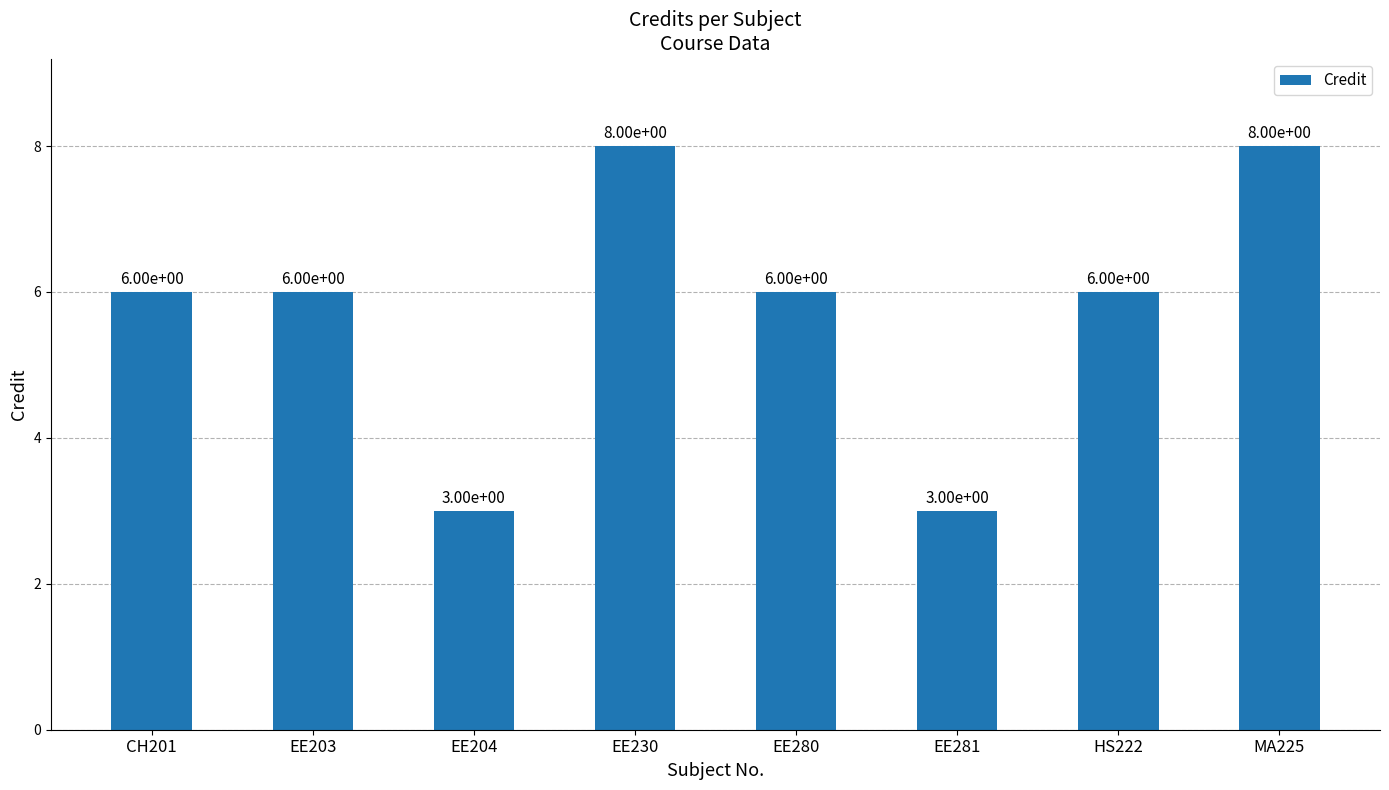

Does the chart contain stacked bars?

No